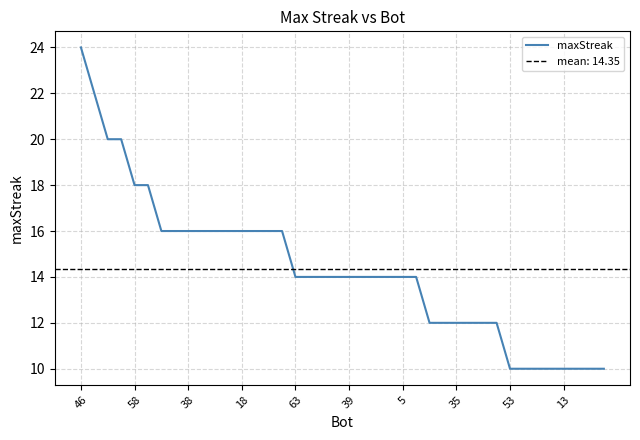

Which category has the highest value in the maxStreak series?

46